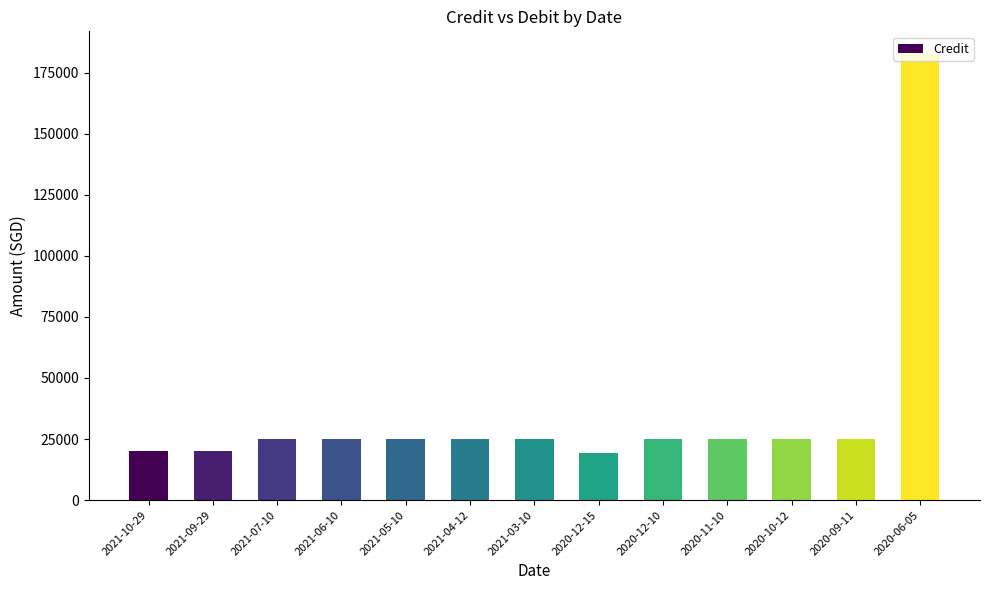

Approximately how many times larger is the value at 2020-09-11 compared to 2020-10-12?

1.0